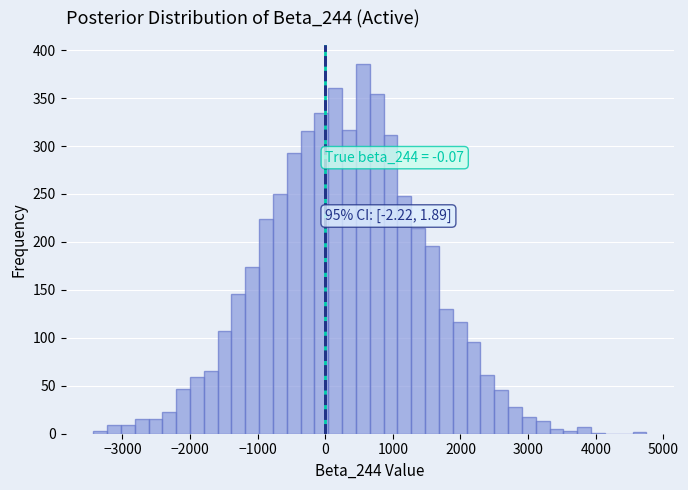

Around what value on the x-axis is the tallest bar? Give the approximate position of its centre, as read against the axis.

600